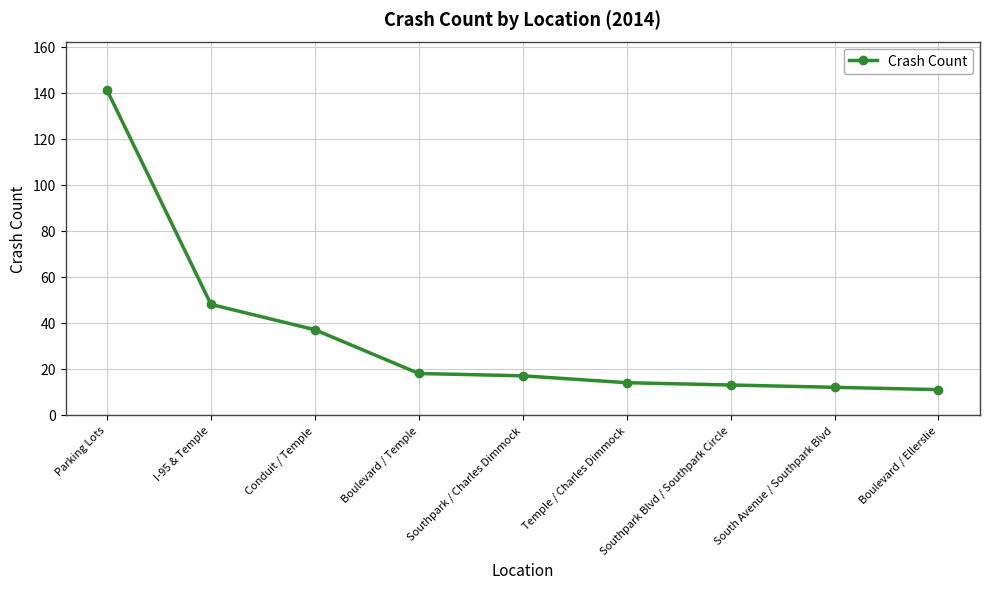

Reading left to right, list all the values displayed in this chart.

Parking Lots=141	I-95 & Temple=48	Conduit / Temple=37	Boulevard / Temple=18	Southpark / Charles Dimmock=17	Temple / Charles Dimmock=14	Southpark Blvd / Southpark Circle=13	South Avenue / Southpark Blvd=12	Boulevard / Ellerslie=11